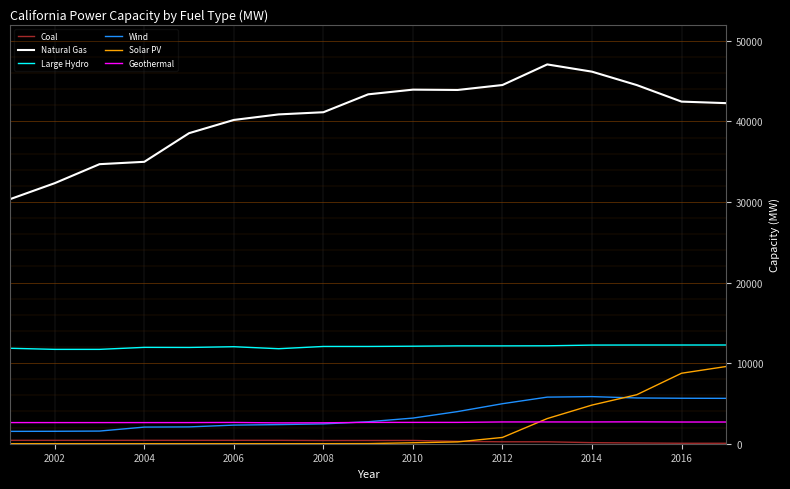

What is the difference between the maximum and minimum values in the Wind series?

4313